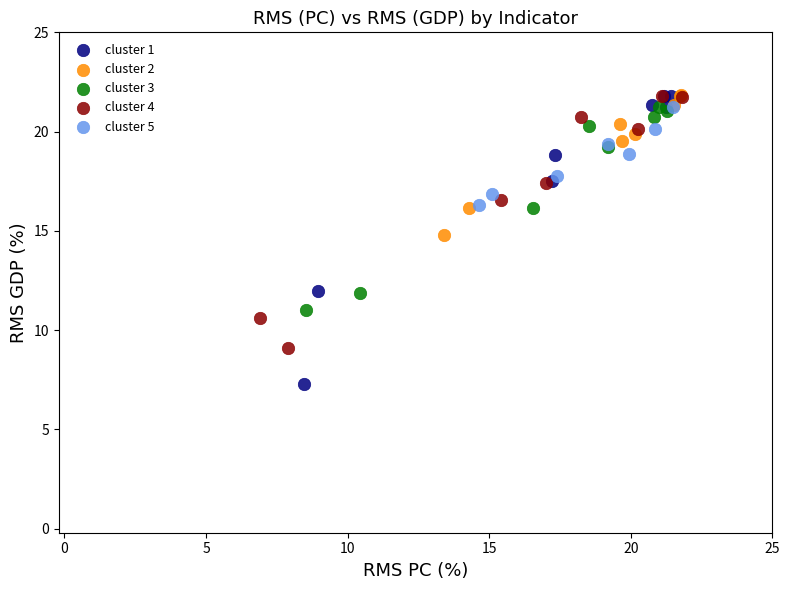

Which series contains the lowest Y value?

cluster 1